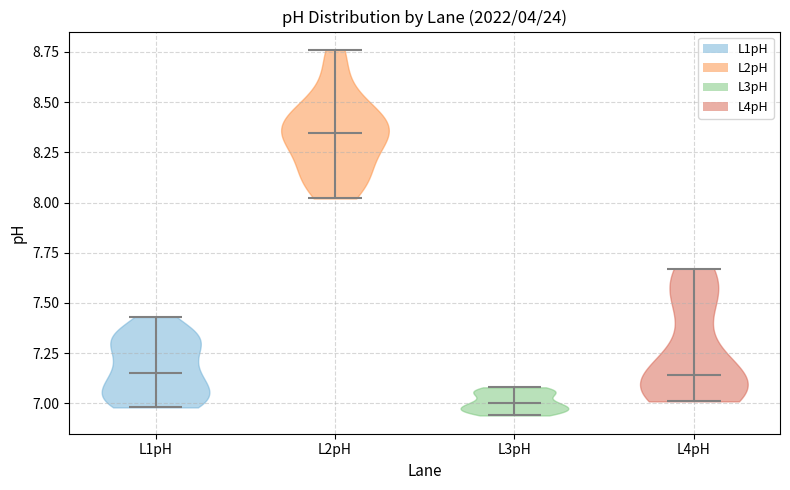

What is the highest point the violin for L1pH reaches on the y-axis? The values are not printed on the chart, so give them approximately, as read against the axis.

7.45